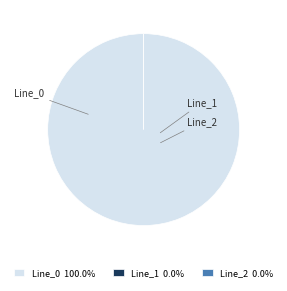

Which category has the smallest portion of the pie?

Line_2